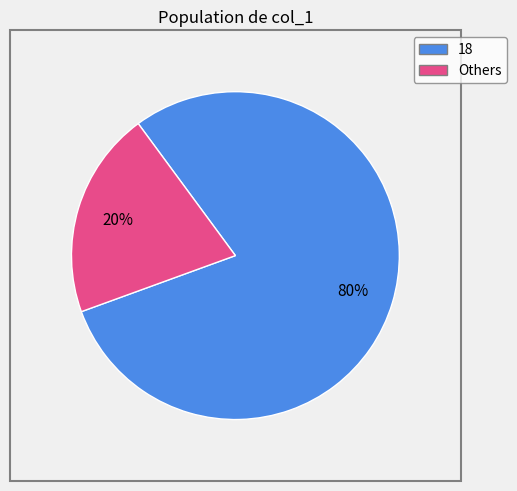

Count the number of slices in the pie.

2